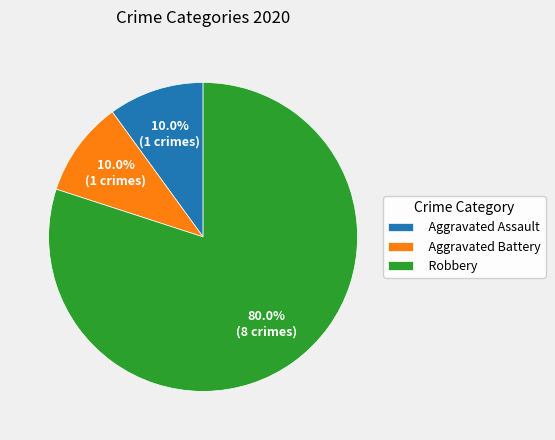

Do Robbery and Aggravated Assault together represent more than half of the pie?

Yes